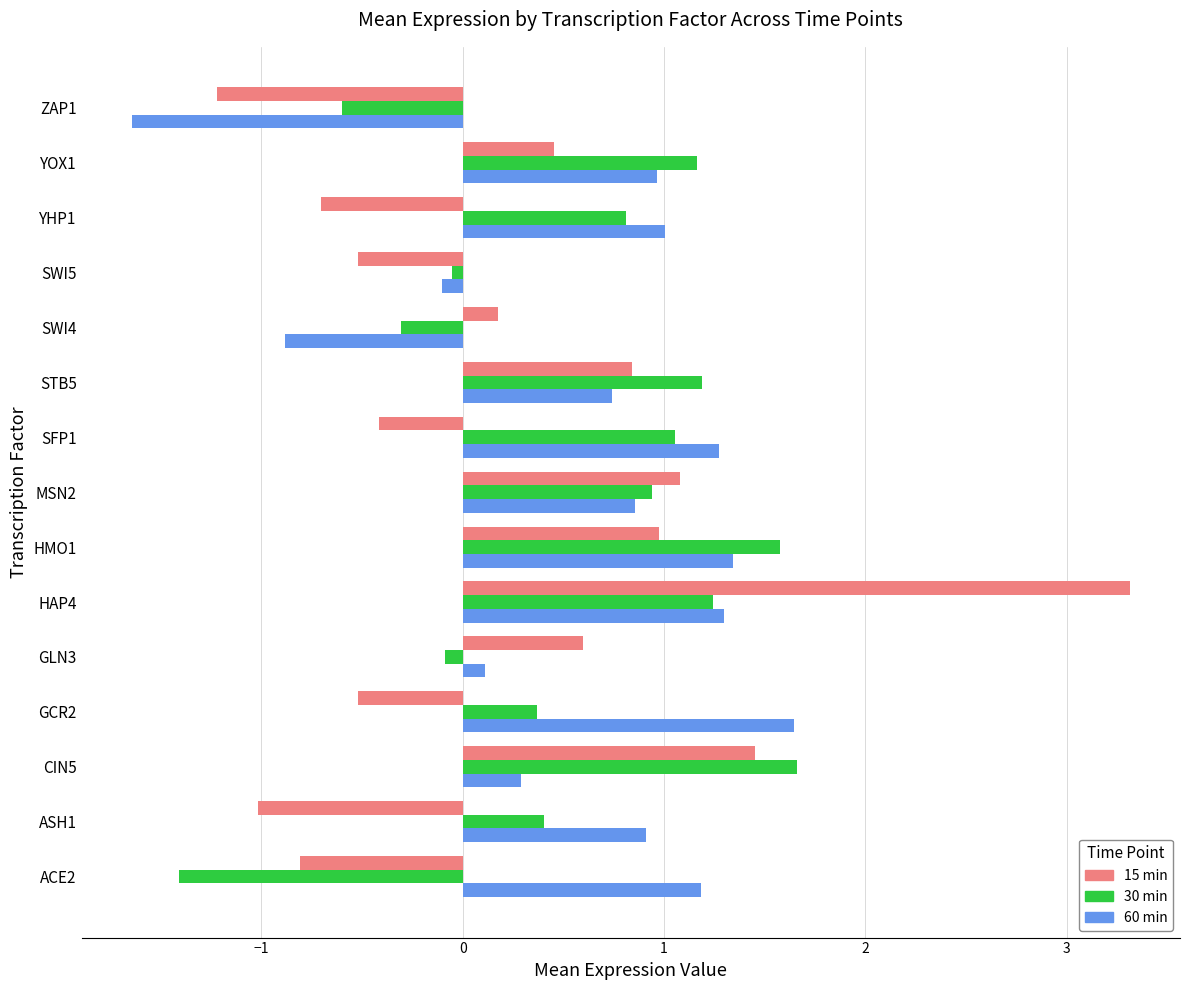

At which label is 15 min closest to 1?

HMO1